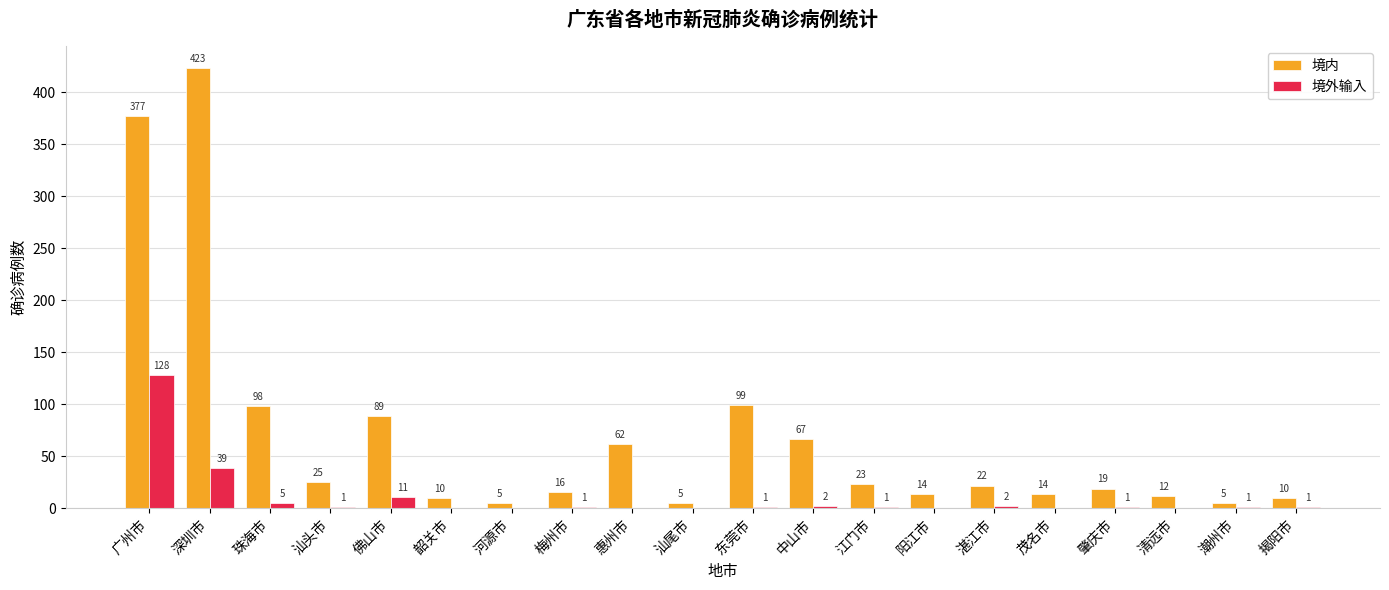

Is the value of 境内 at 广州市 greater than the value of 境外输入 at 肇庆市?

Yes